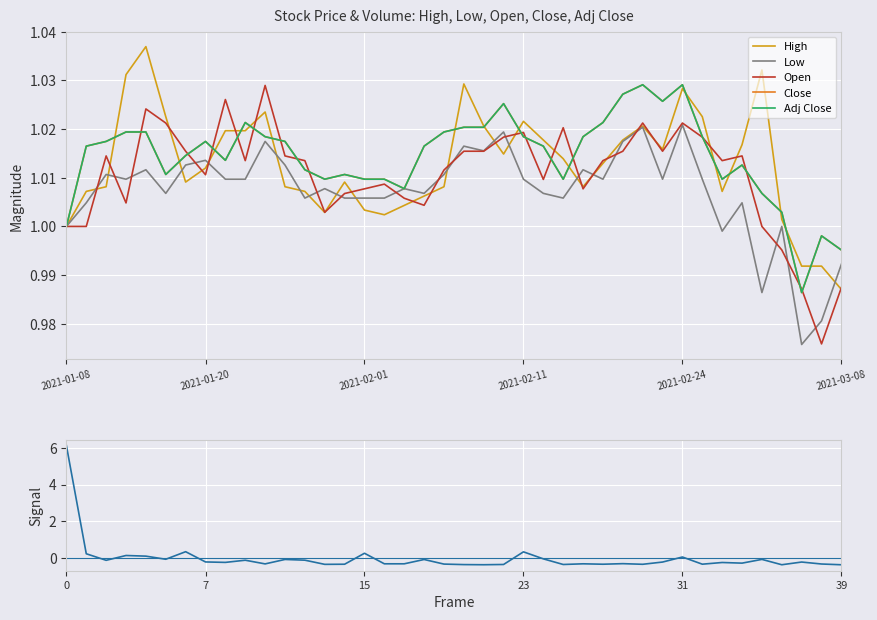

The Low series shows 1.0 at 38. True or false?

True